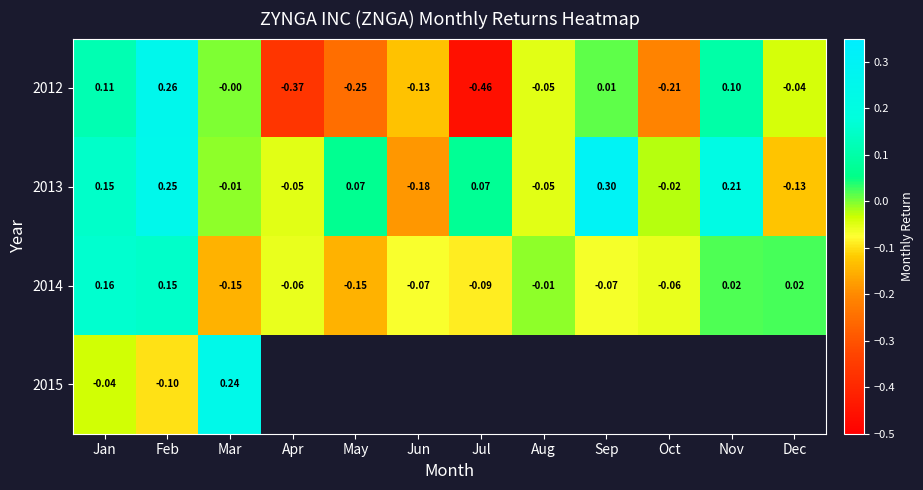

At which label does 2012 reach its peak?

Feb